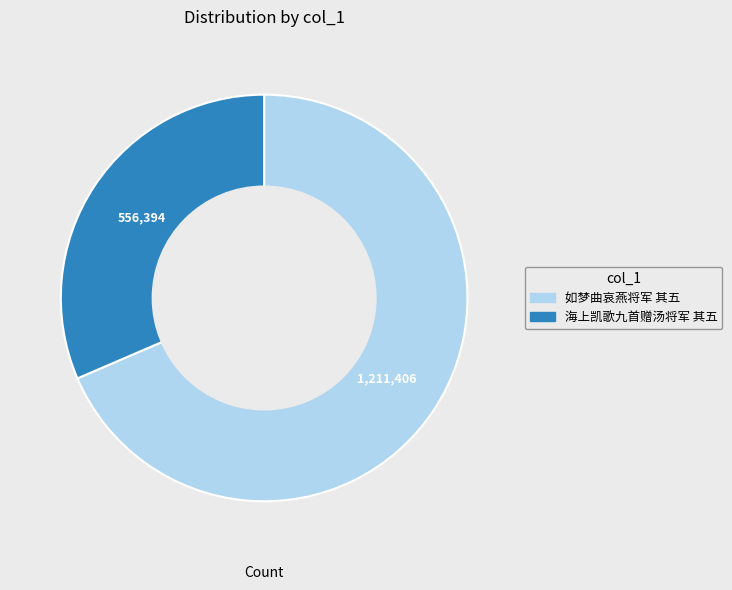

Is it true that 如梦曲哀燕将军 其五 is 75% of the pie?

False